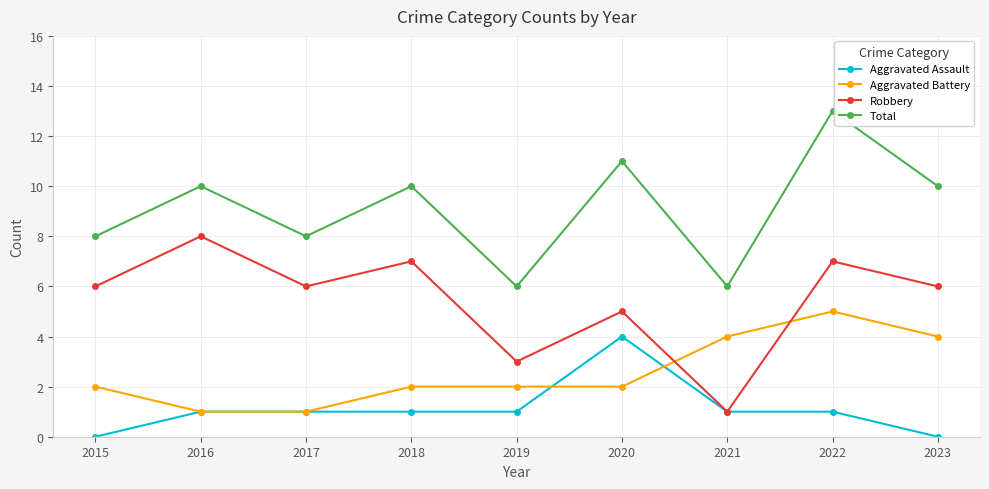

The value of Aggravated Assault at 2023 is 2. True or false?

False